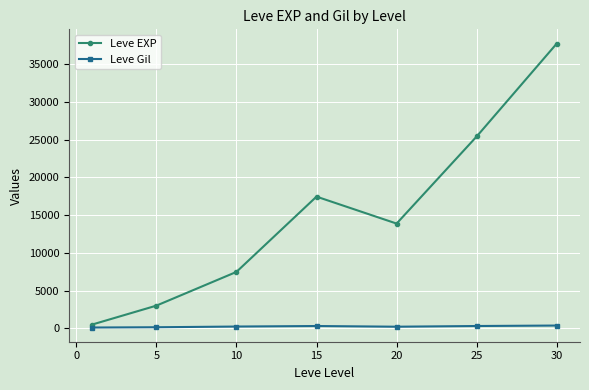

What is the value of the Leve EXP point at the 3rd from the left?

7475.0